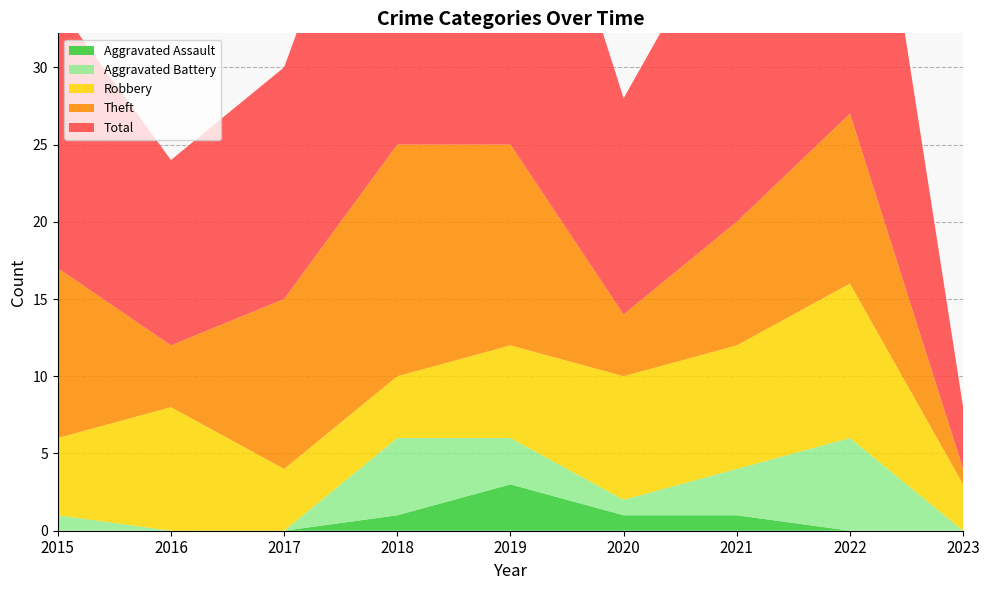

Reading right to left, transcribe all the data shown in this chart.

Robbery: 3	10	8	8	6	4	4	8	5
Theft: 1	11	8	4	13	15	11	4	11
Total: 4	28	21	14	26	25	15	12	17
Aggravated Assault: 0	0	1	1	3	1	0	0	0
Aggravated Battery: 0	6	3	1	3	5	0	0	1